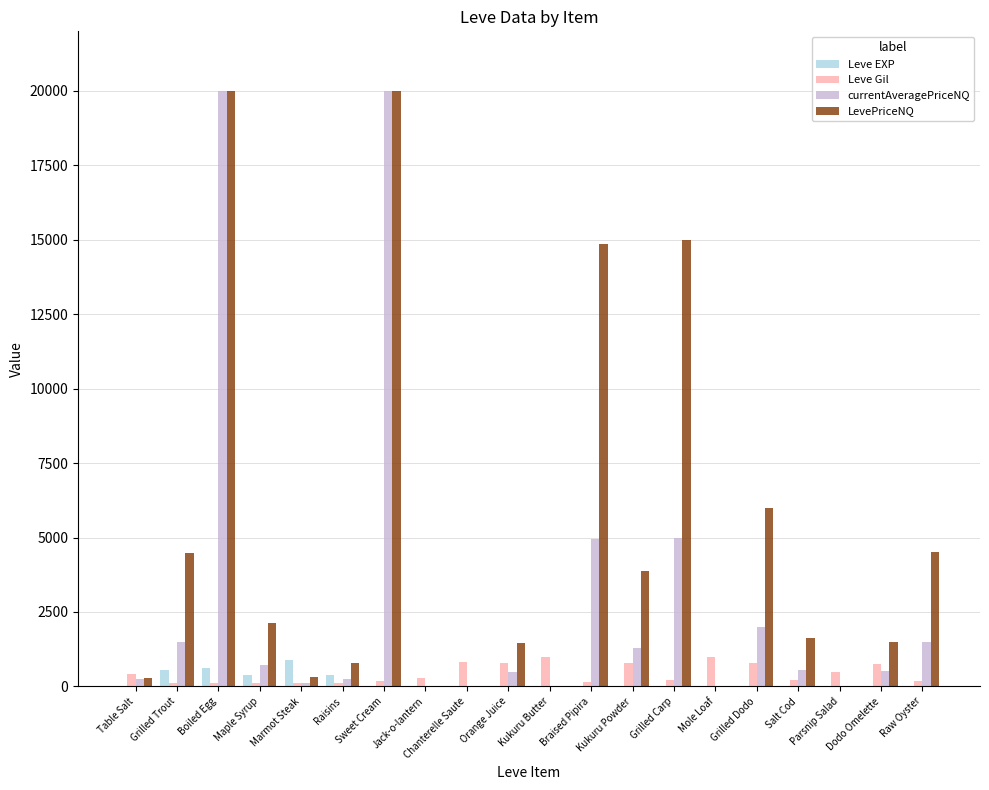

How many groups of bars are there?

20